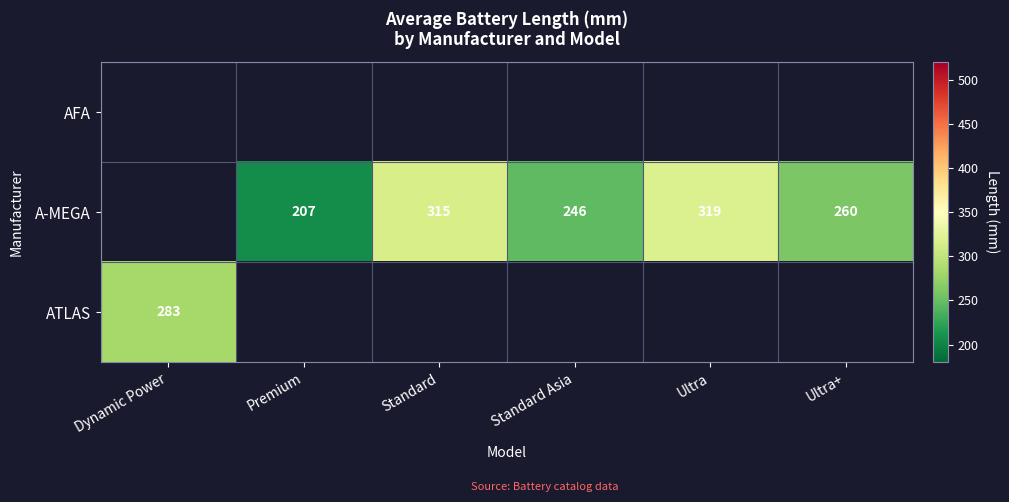

True or false: A-MEGA has a value of 521.9 at Ultra.

False